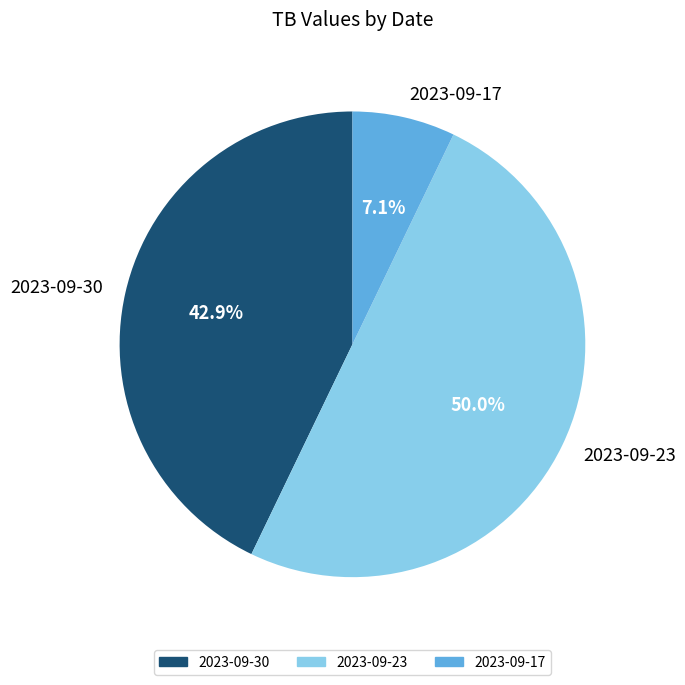

Is it true that 2023-09-23 is 50% of the pie?

True